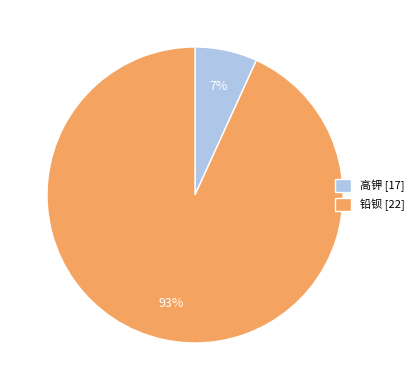

What percentage is the 铅钡 slice, to the nearest percent?

93%